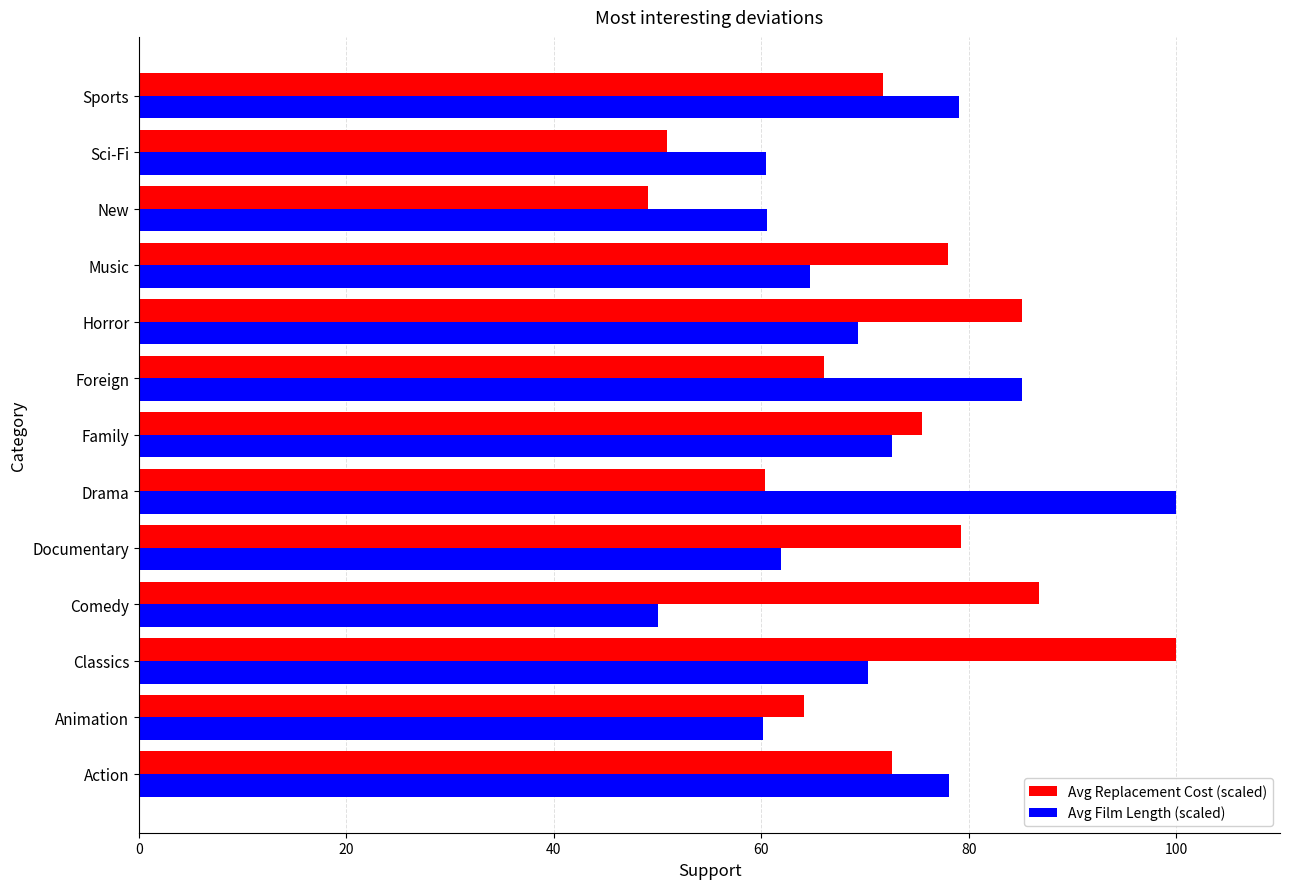

Which series has the largest total across all categories?

Avg Replacement Cost (scaled)